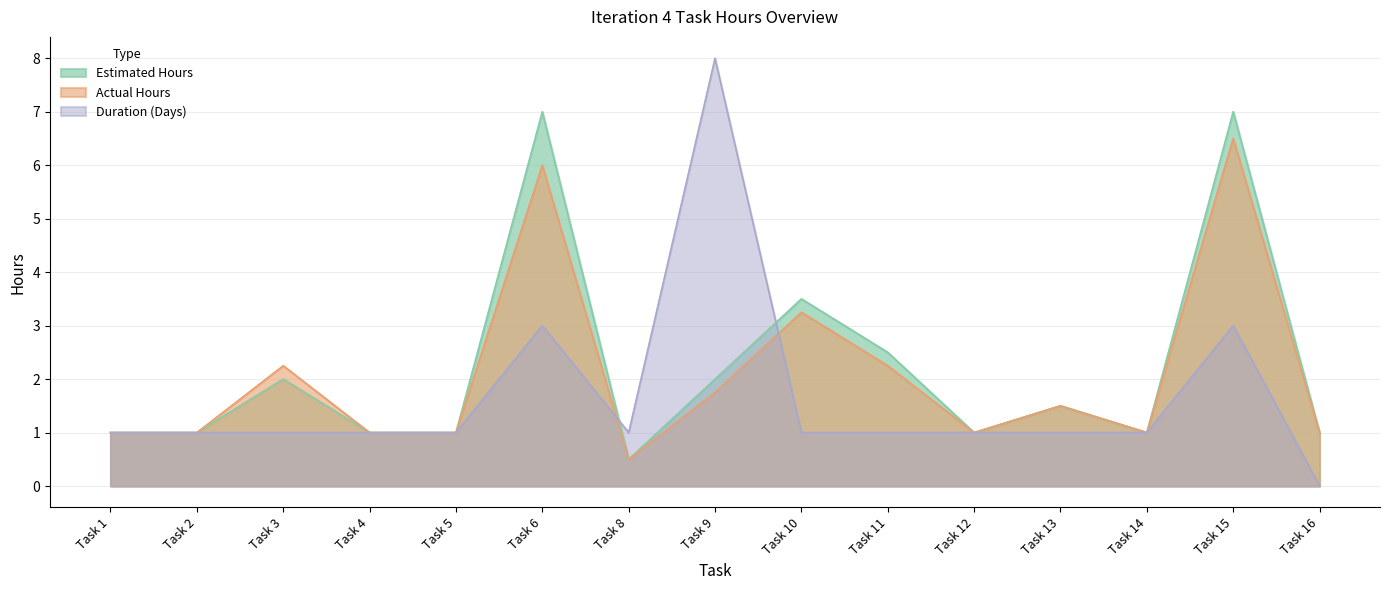

Which series has the widest spread of values?

Duration (Days)